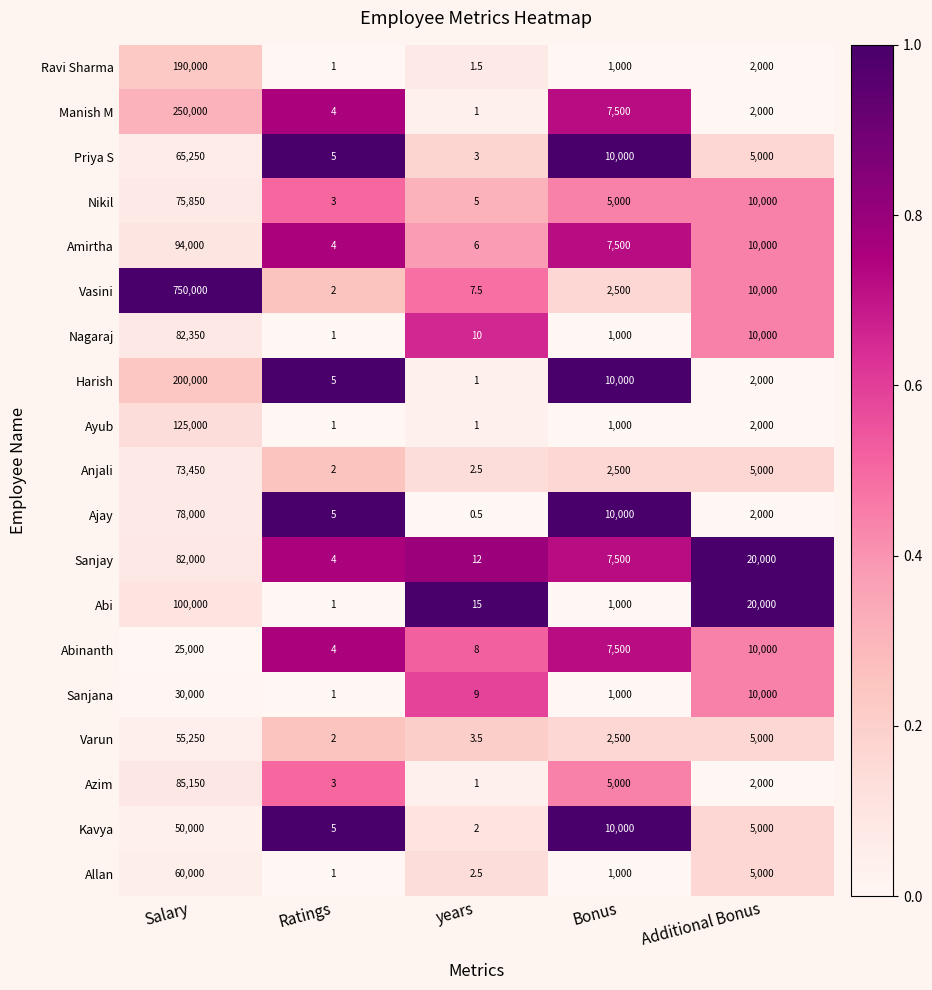

What is the approximate value of Azim at years?

1.0